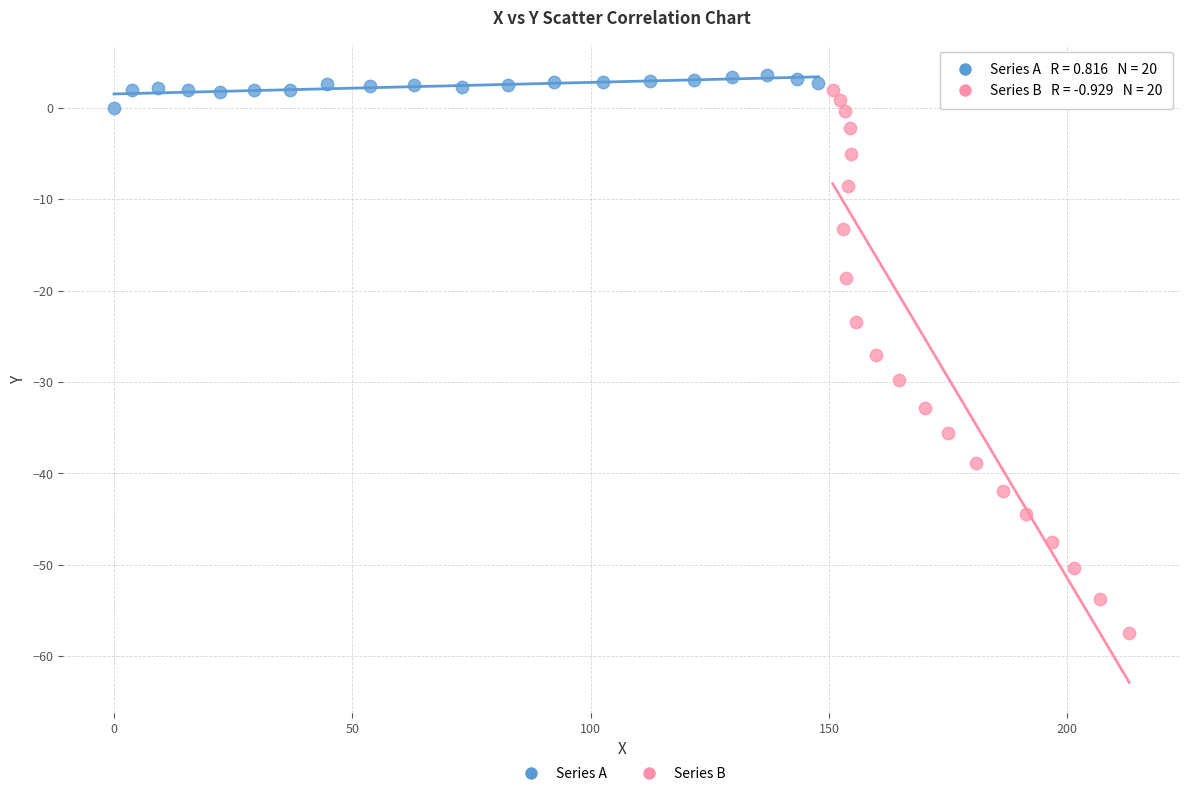

Which series reaches the minimum Y coordinate?

Series B